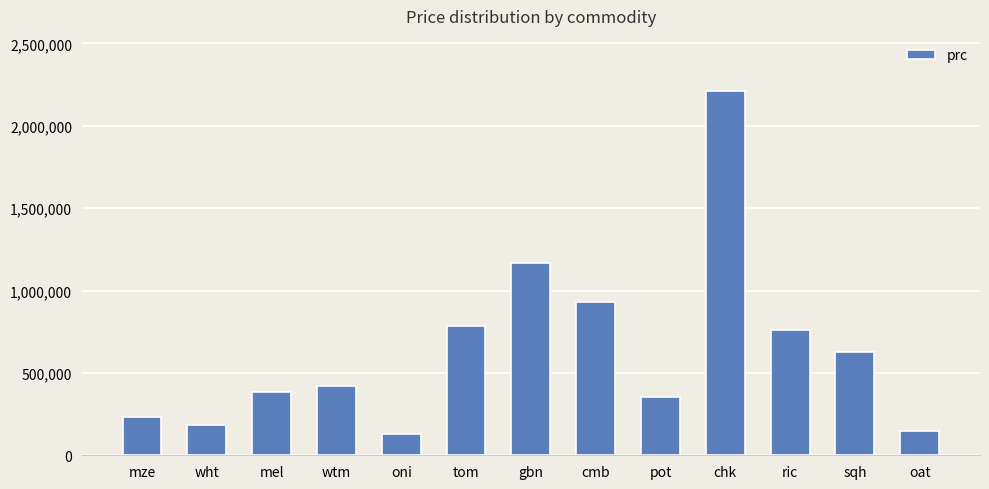

How many categories are shown in the chart?

13